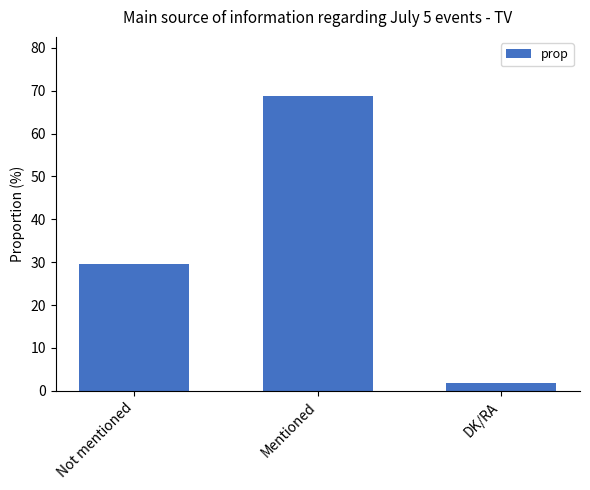

What is the sum of all values?

100.0